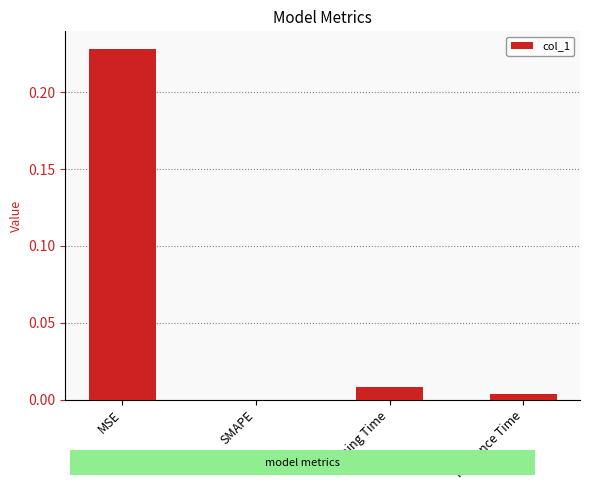

Which category has the highest value across all series?

MSE